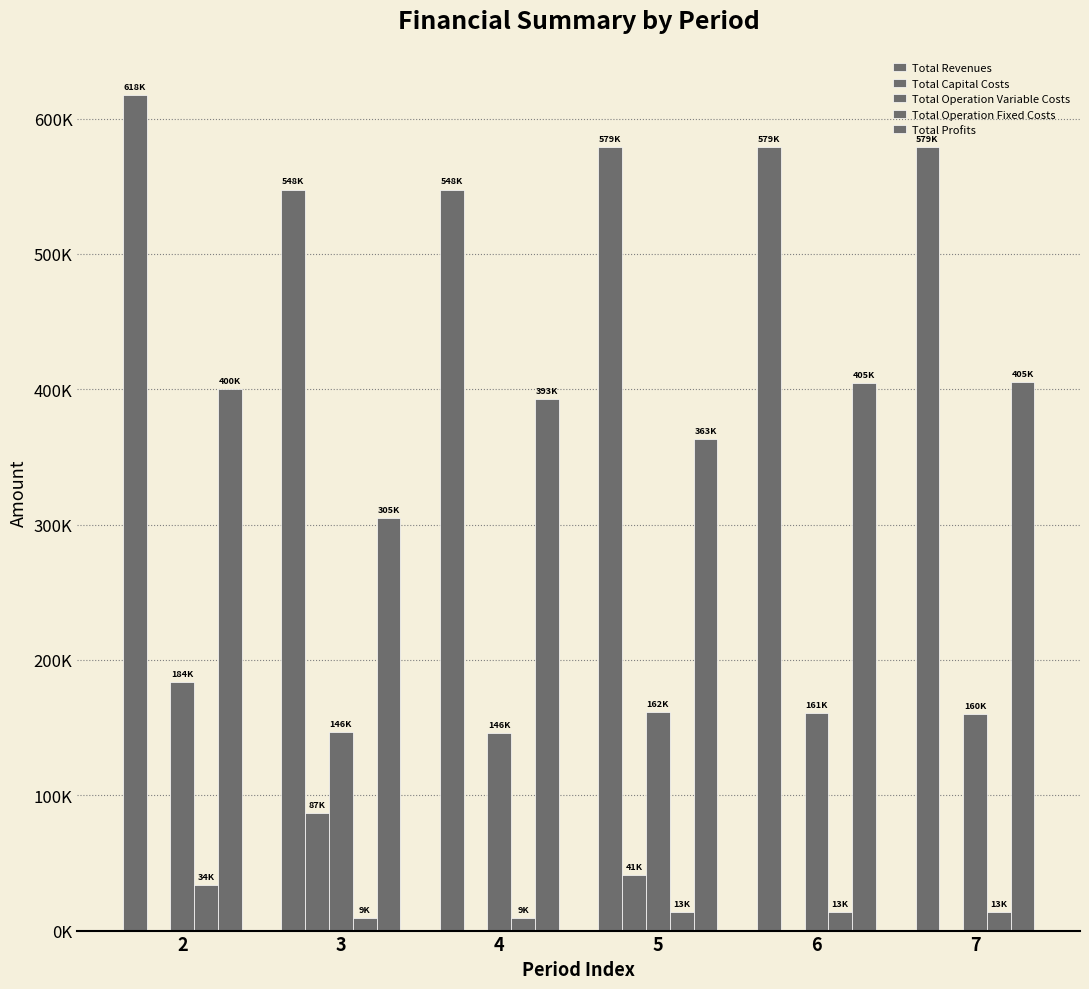

Reading left to right, list all the values displayed in this chart.

Total Revenues: 2=617559.8	3=547557.5	4=547557.5	5=578923.5	6=578923.5	7=578923.5
Total Capital Costs: 2=0.0	3=87200.0	4=0.0	5=40800.0	6=0.0	7=0.0
Total Operation Variable Costs: 2=183979.3	3=146374.4	4=145777.8	5=161561.0	6=160895.2	7=160228.4
Total Operation Fixed Costs: 2=33627.6	3=9163.5	4=9163.5	5=13451.0	6=13451.0	7=13451.0
Total Profits: 2=399953.0	3=304819.5	4=392616.2	5=363111.5	6=404577.3	7=405244.1